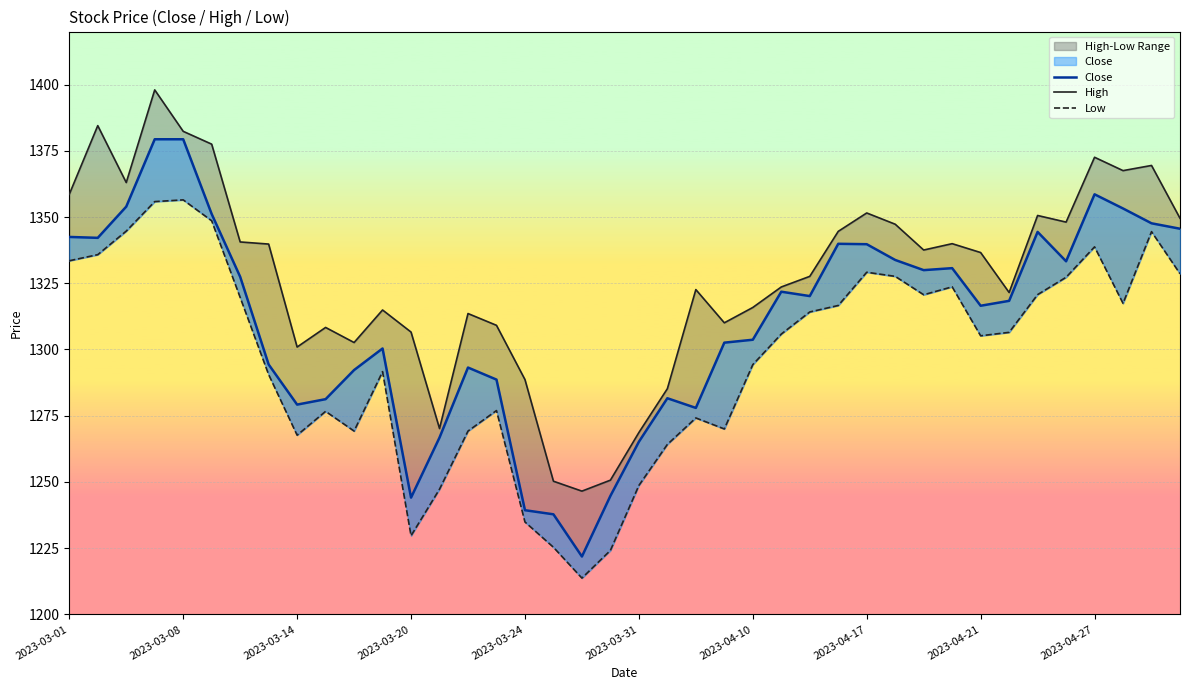

How many lines are shown in the chart?

3